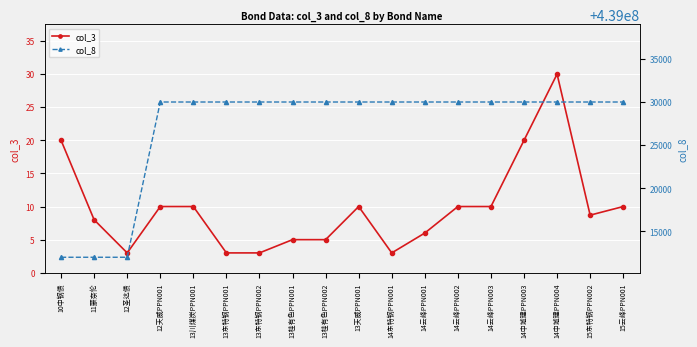

What is the average value of the col_8 series?

439027000.0